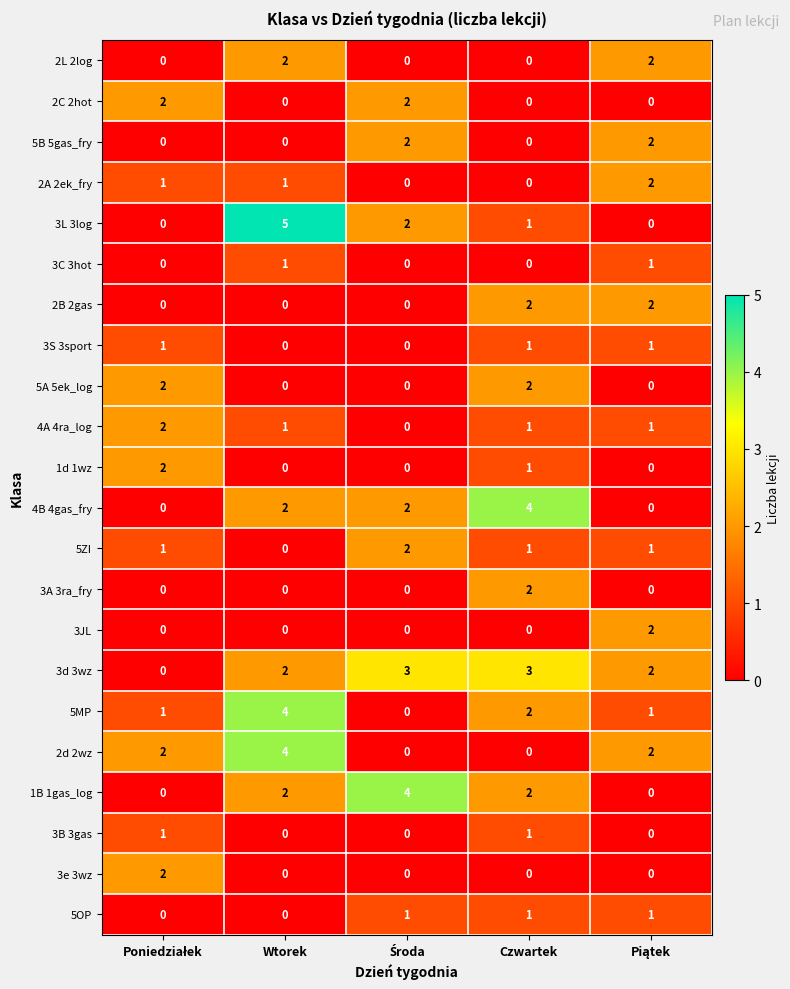

True or false: 5OP has a value of 0 at Wtorek.

True